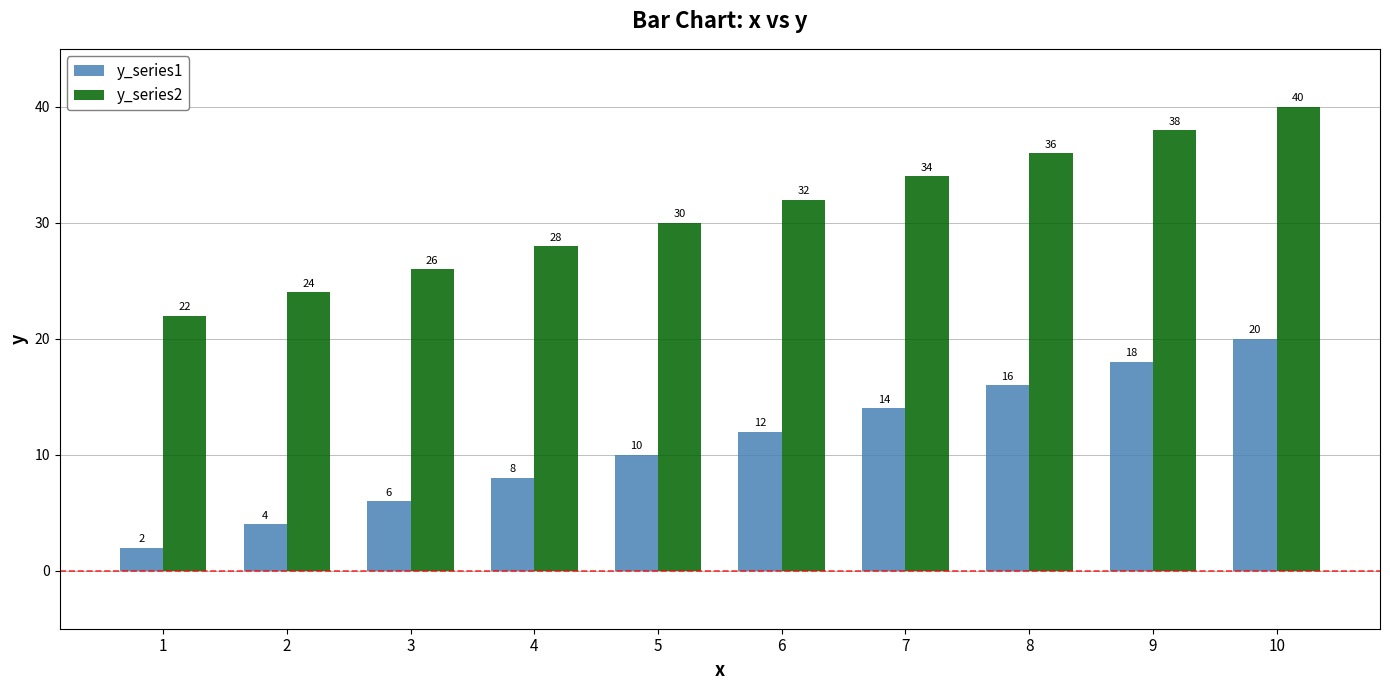

At which label does y_series1 reach its minimum?

1